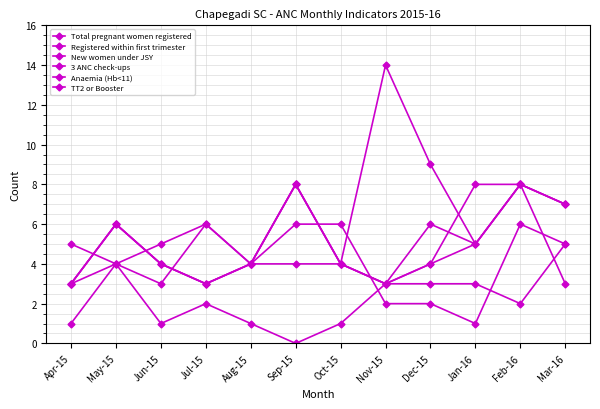

What is the maximum value for New women under JSY?

8